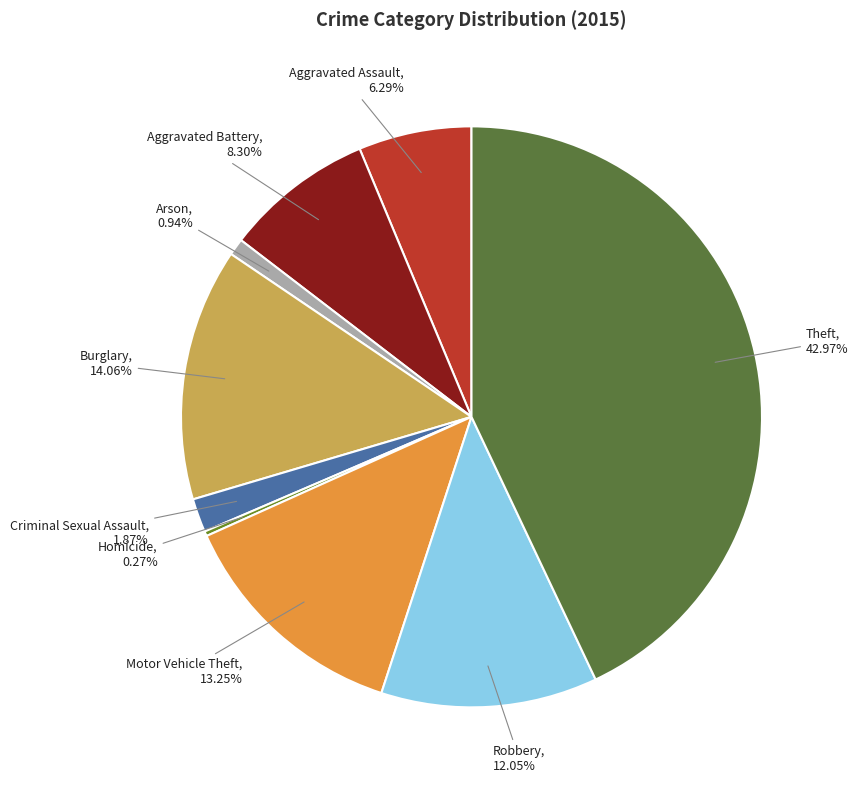

Is the sum of Burglary and Arson greater than half?

No